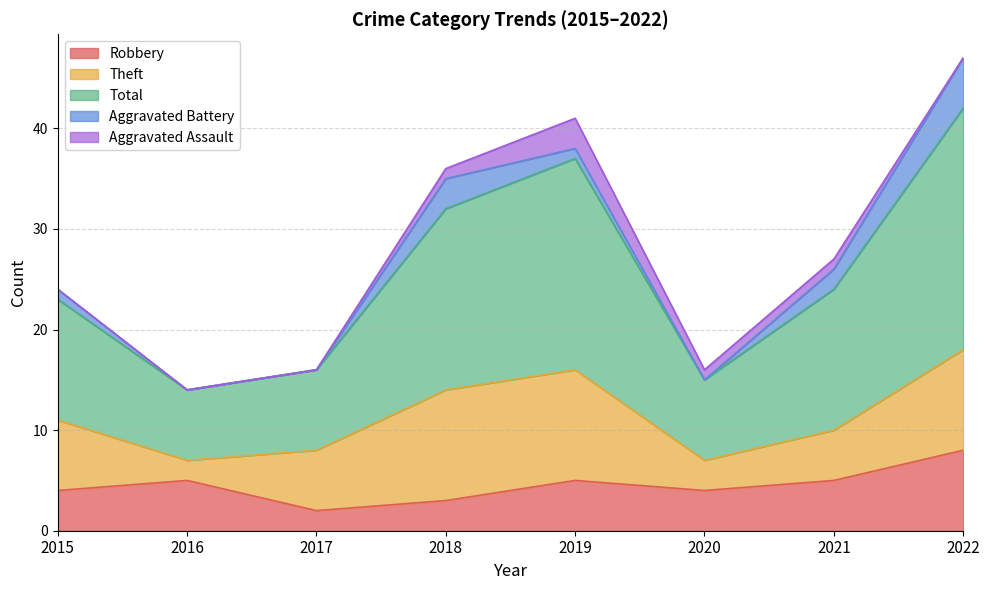

Which series has the widest spread of values?

Total